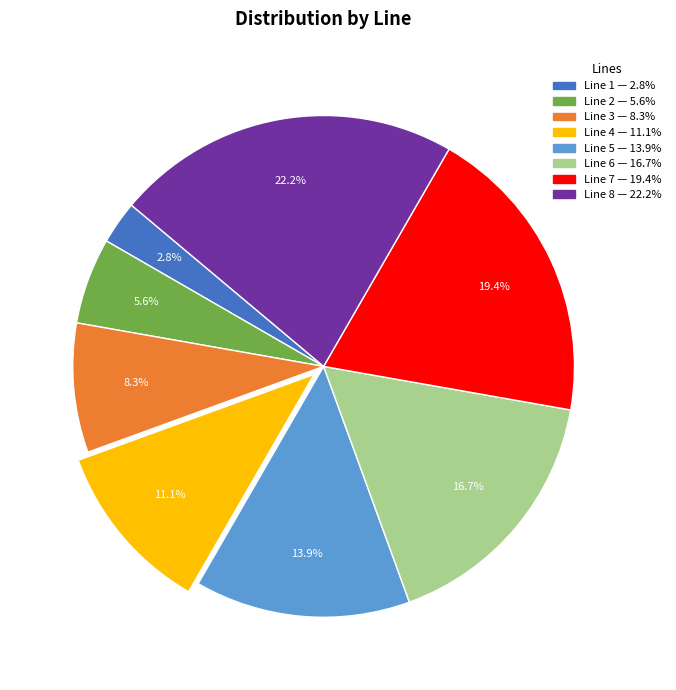

Is there any slice that represents more than half of the pie?

No